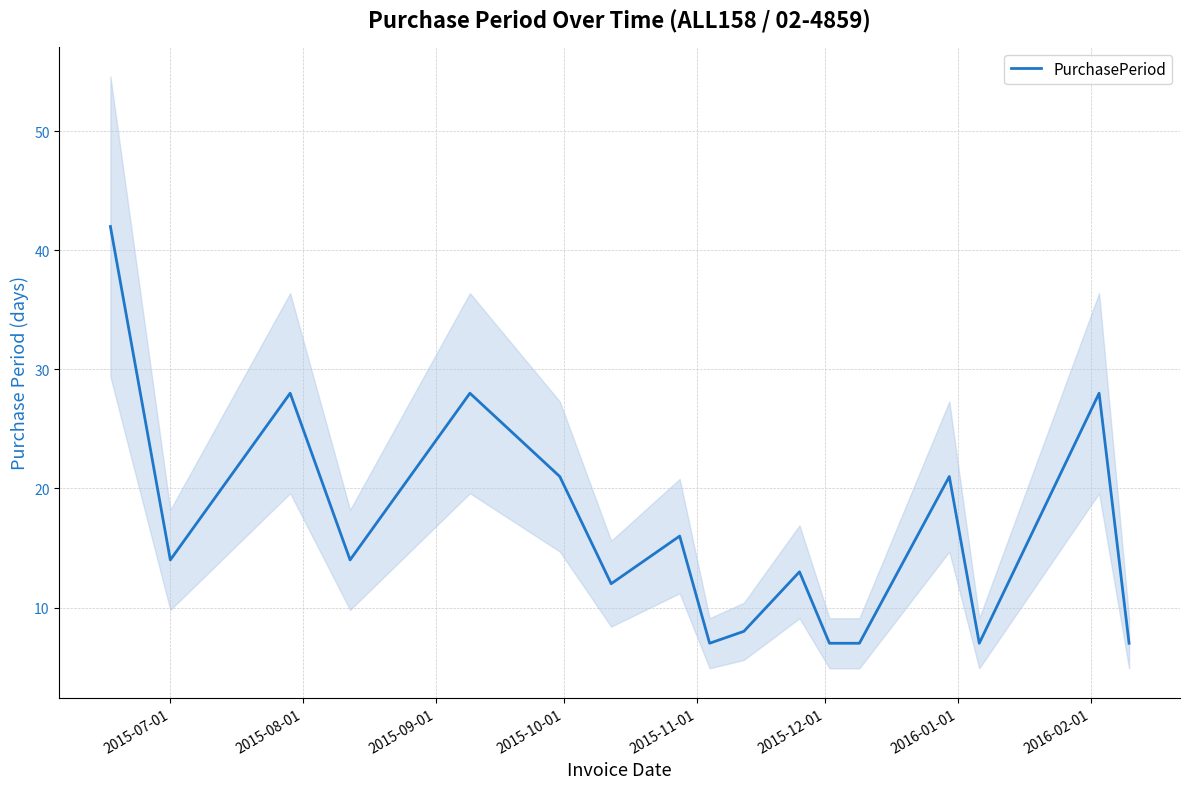

What is the difference between the second highest and minimum values?

21